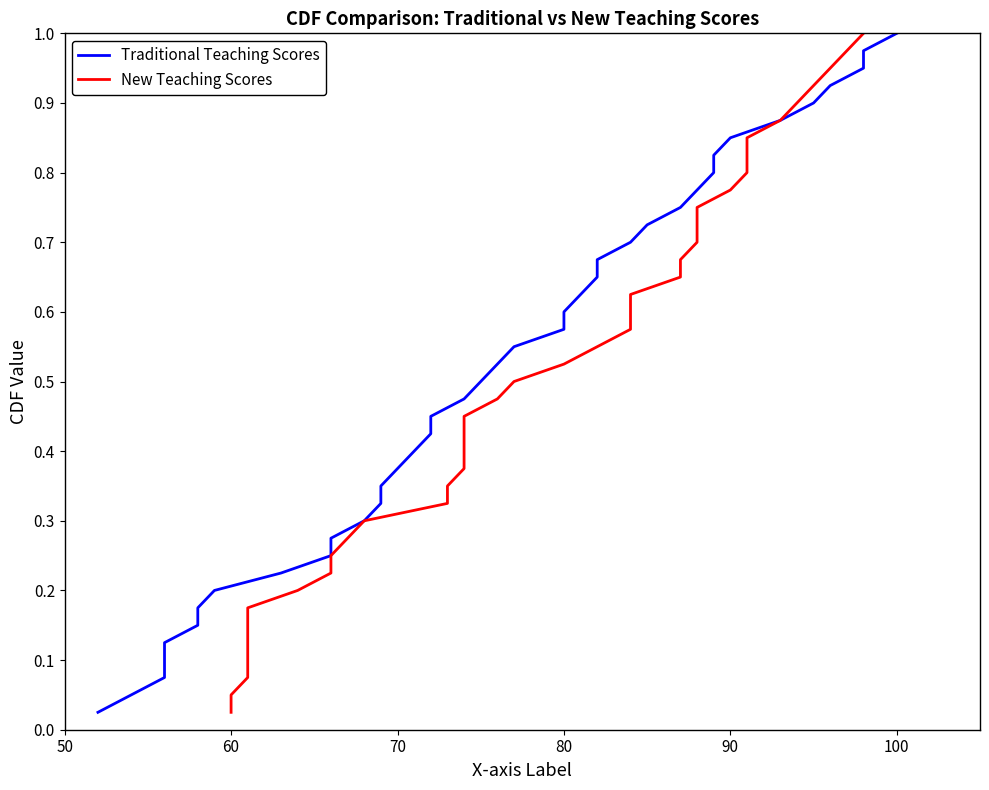

How many lines are shown in the chart?

2